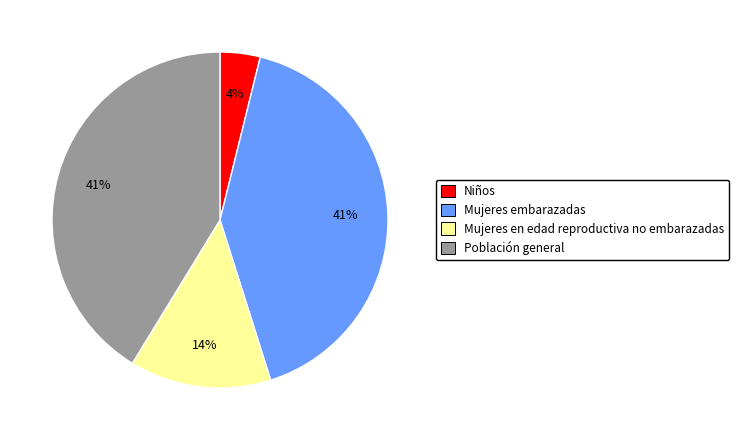

To the nearest percent, what is the average slice percentage?

25%